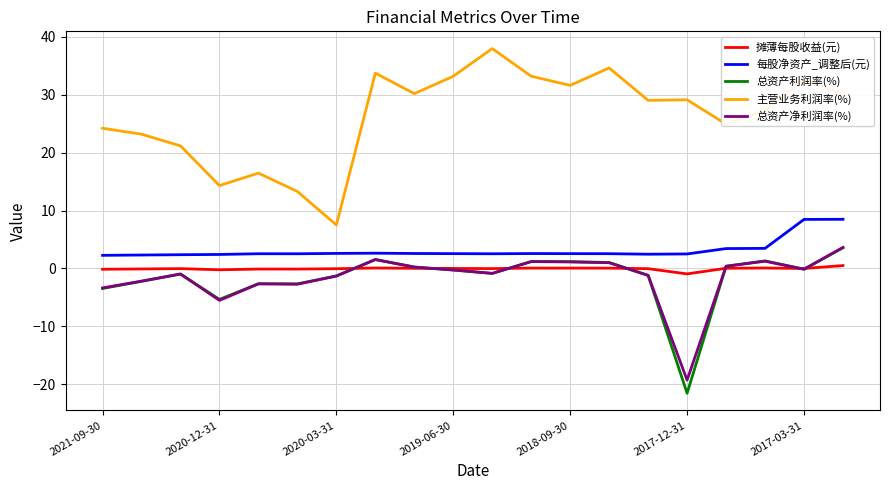

Which series has the largest total across all categories?

主营业务利润率(%)